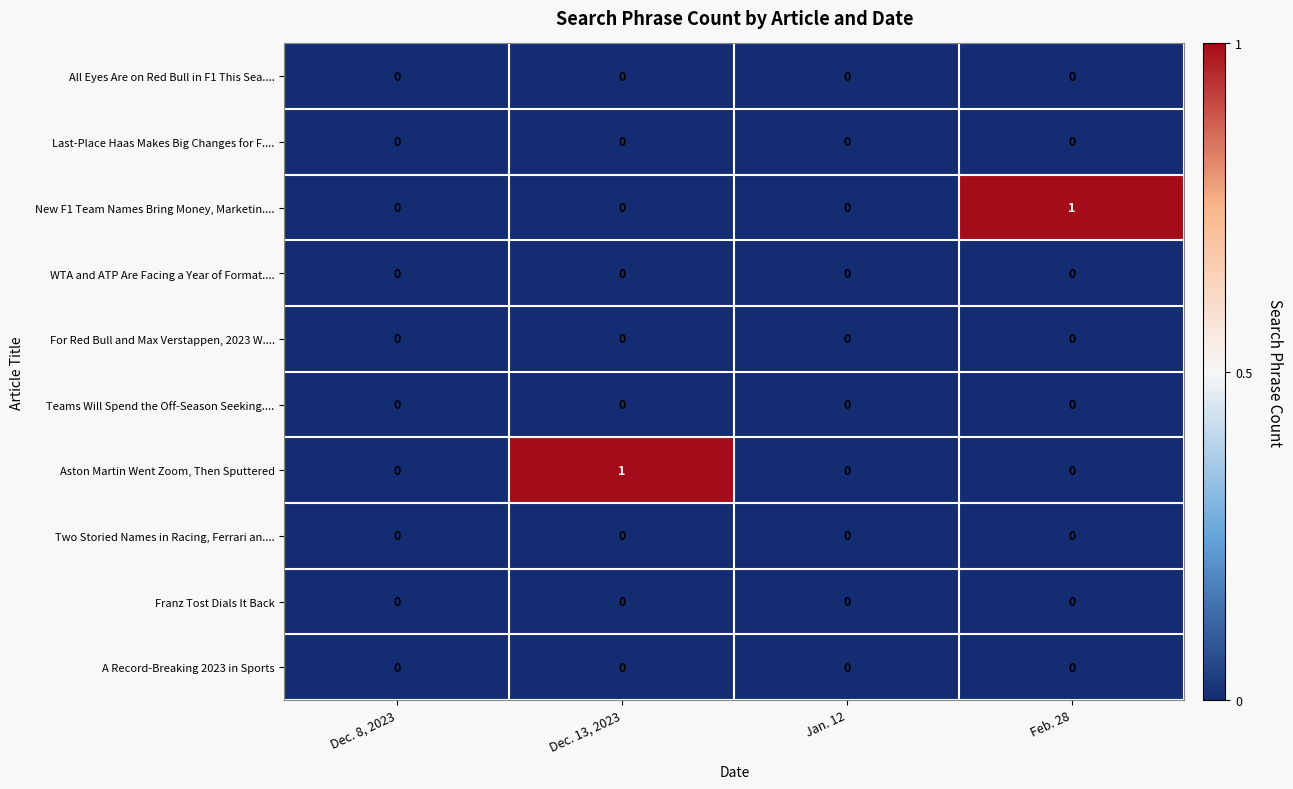

The value of Teams Will Spend the Off-Season Seeking.... at Dec. 13, 2023 is 0. True or false?

True